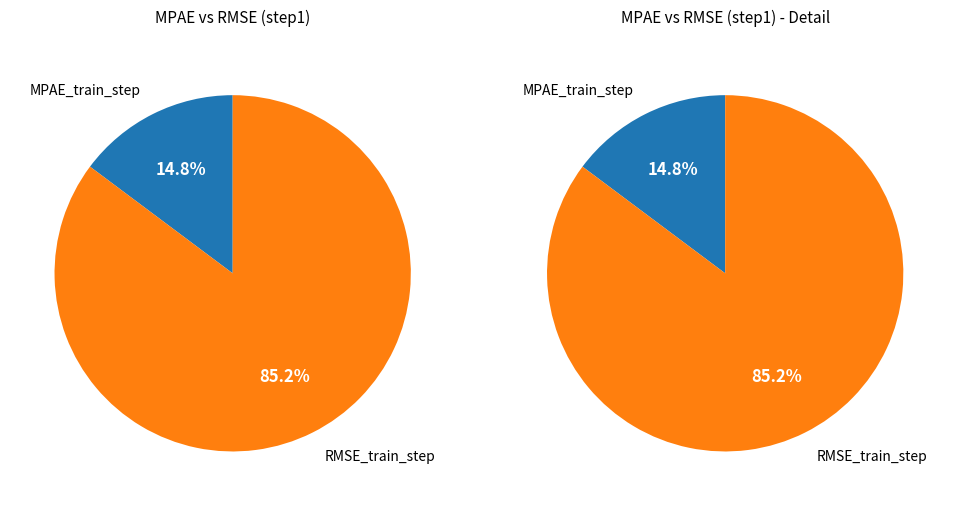

The RMSE_train_step slice represents 78% of the pie. True or false?

False